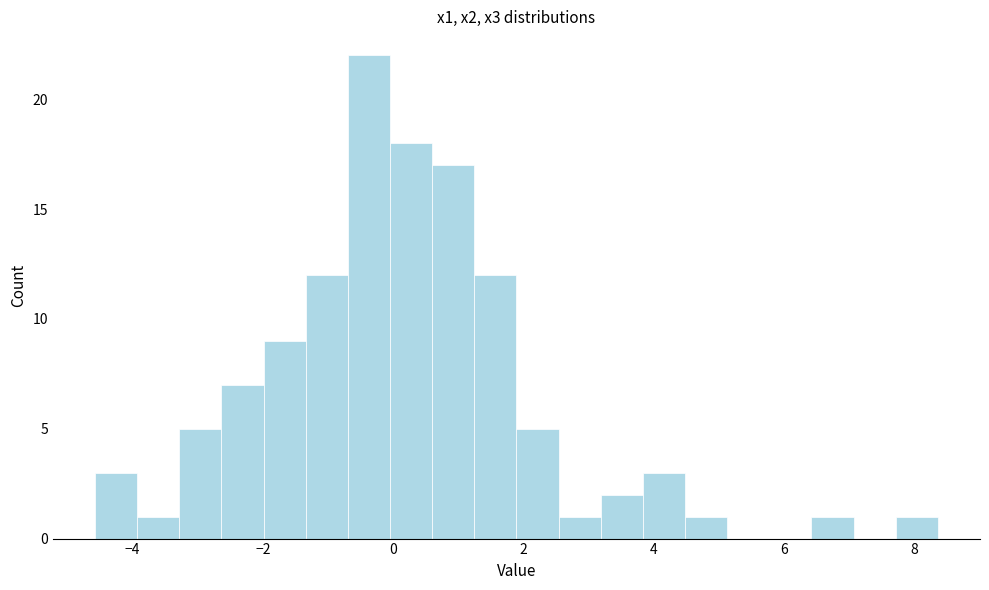

Read against the x-axis, roughly where is the centre of the tallest bar?

-0.4